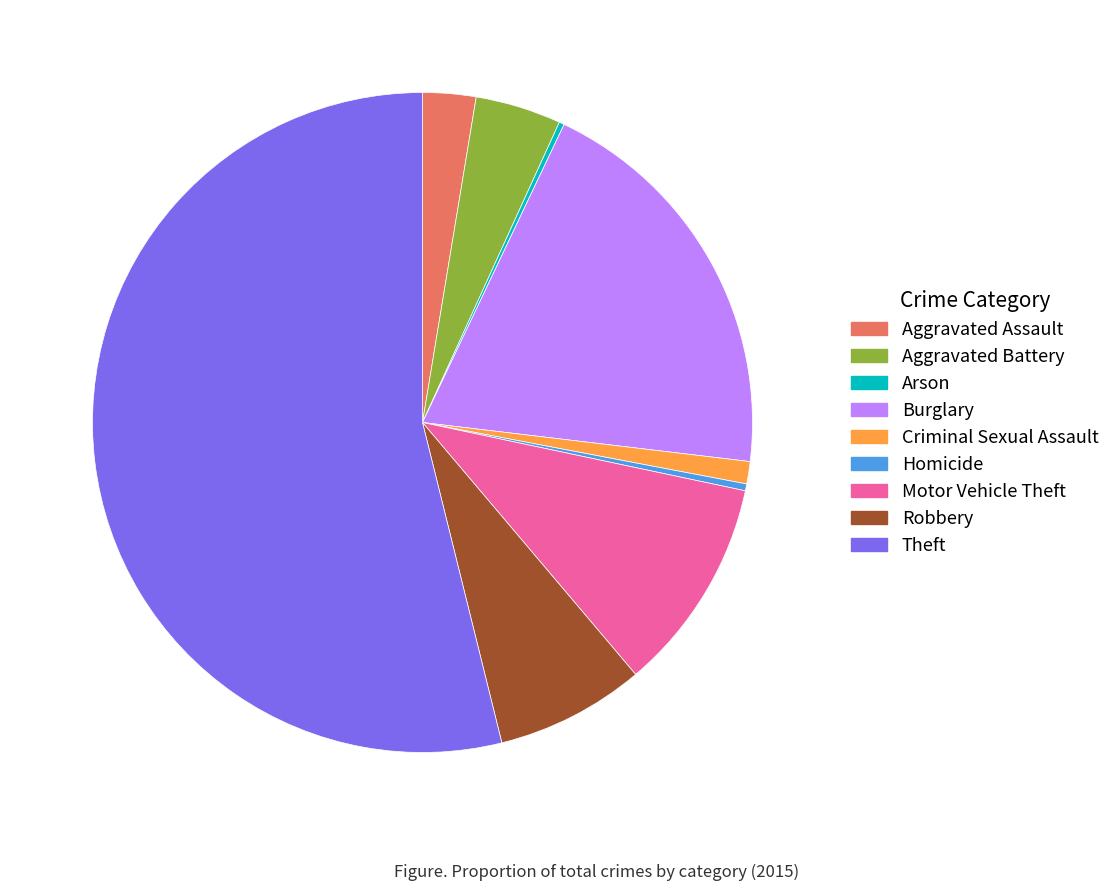

Which has a higher value, Motor Vehicle Theft or Aggravated Assault?

Motor Vehicle Theft